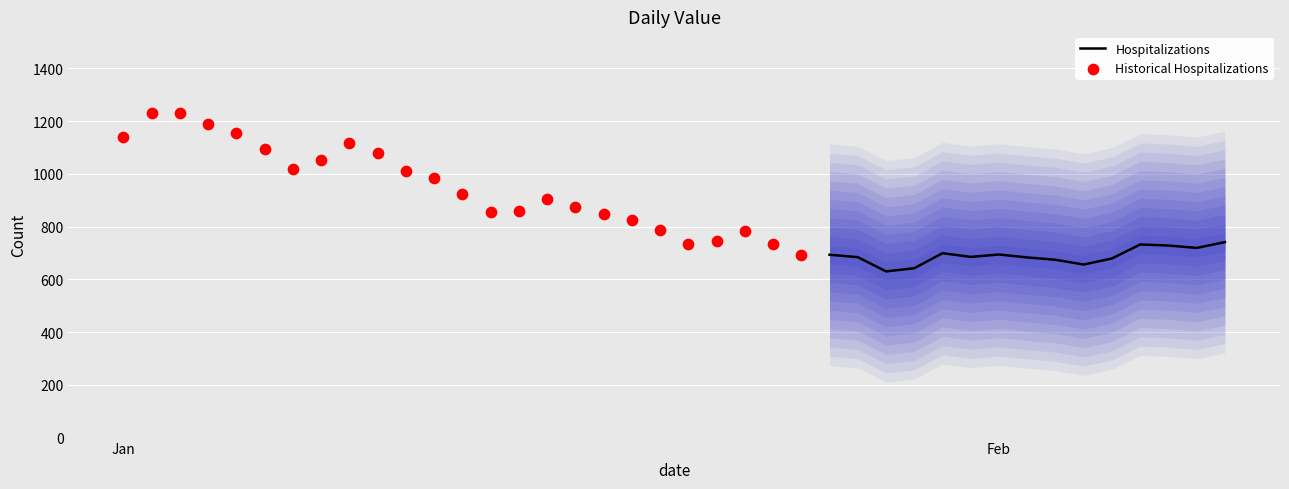

Approximately how many times larger is the value at 2023-01-30 compared to 2023-01-27?

1.0